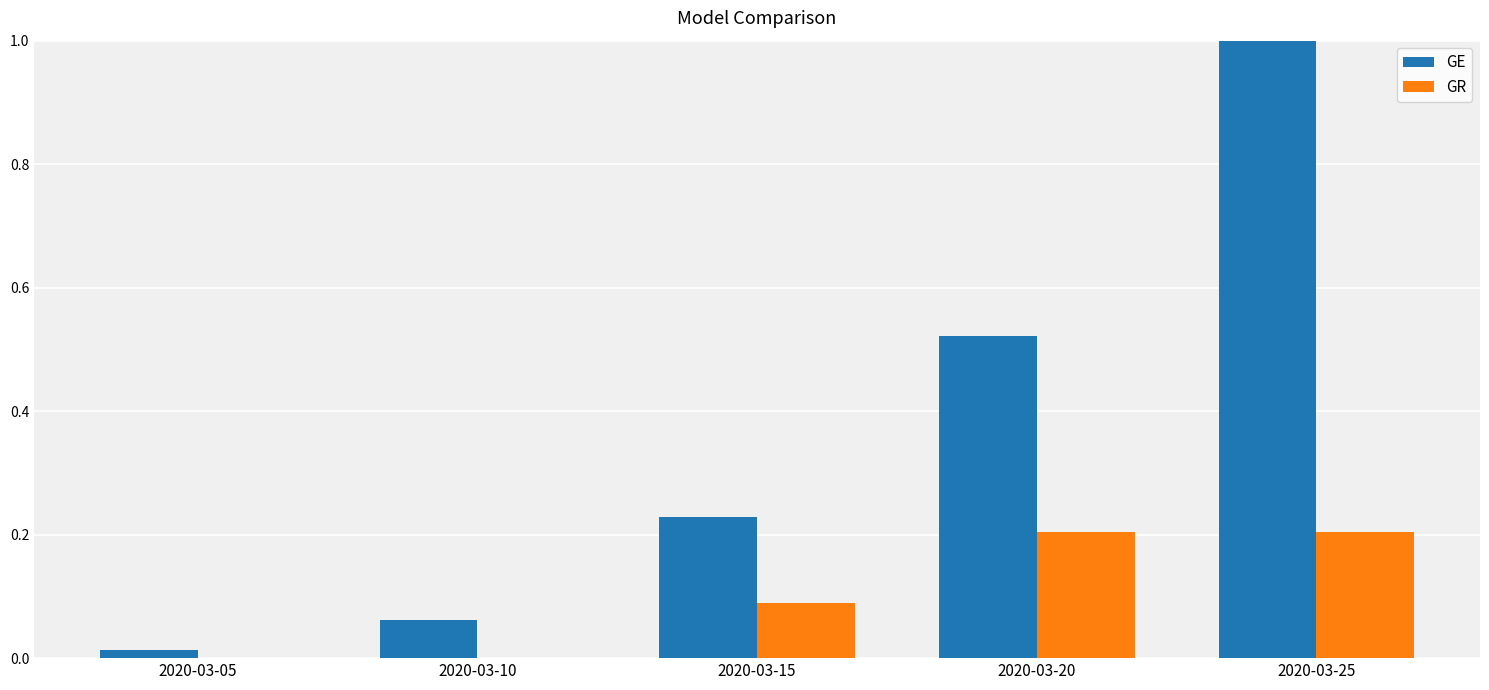

What is the maximum value shown in the chart?

1.0